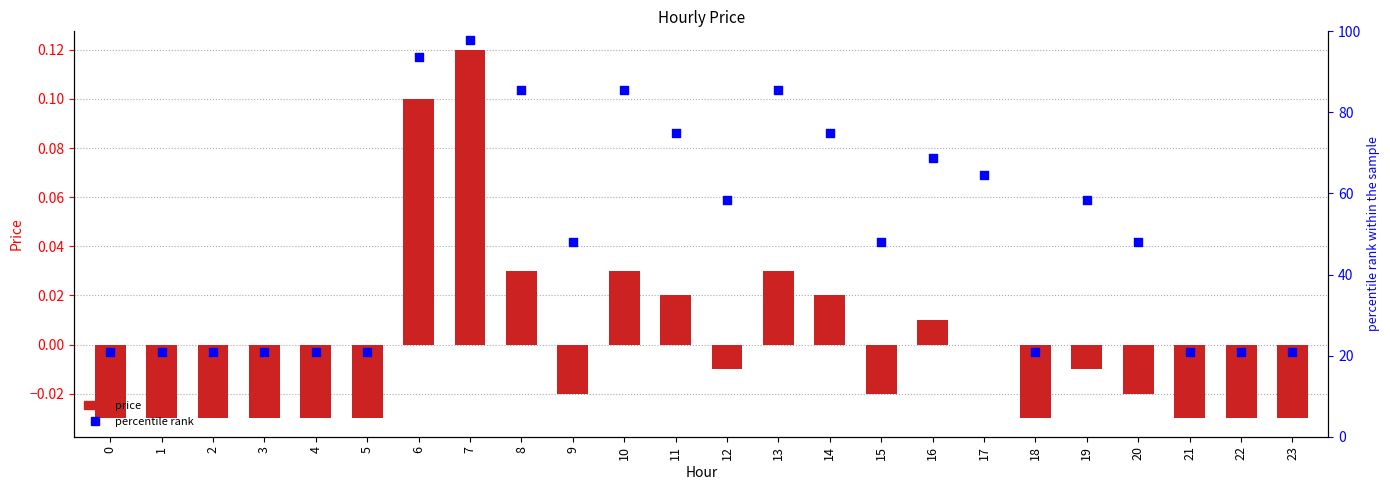

What is the total value across all series at 9?

47.9